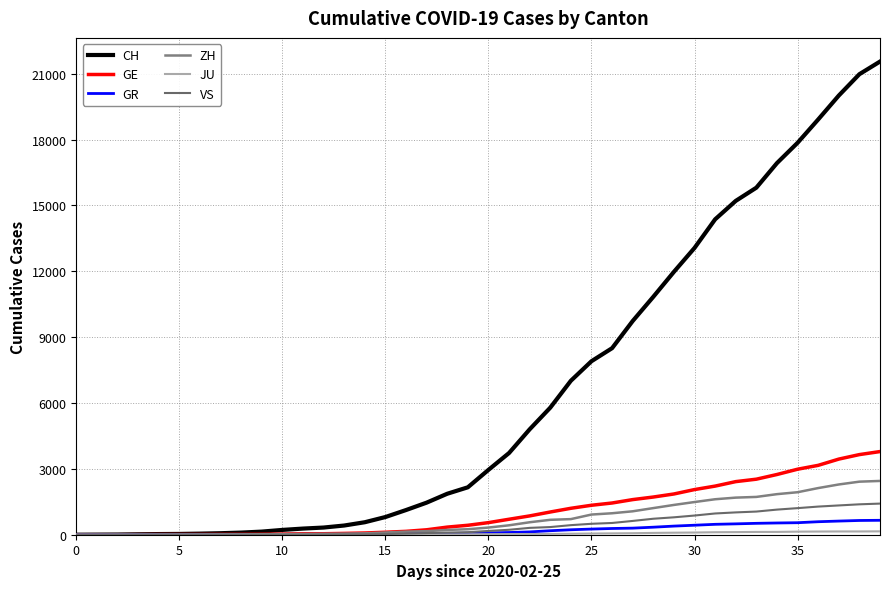

What is the sum of all GE values?

42916